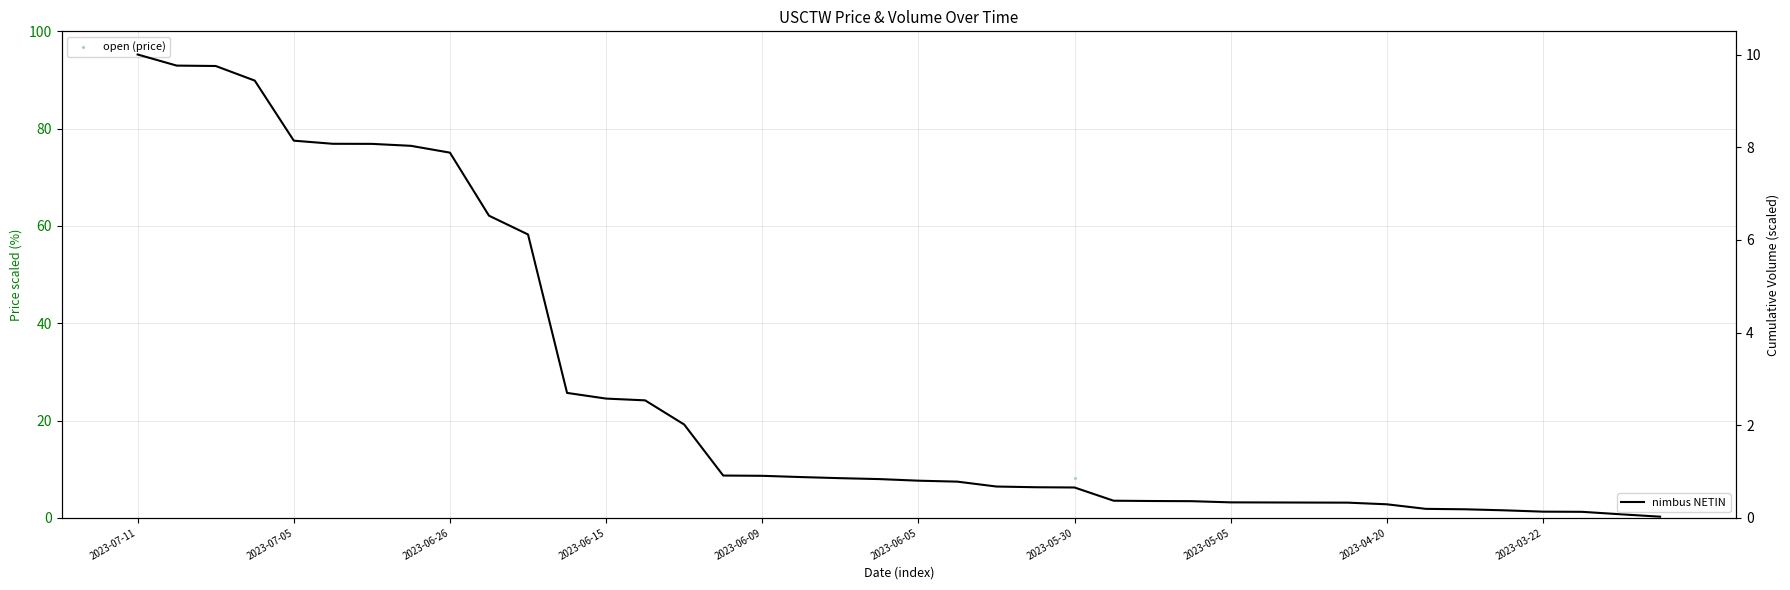

Is the value of open at 25 greater than the value of nimbus NETIN at 20?

Yes